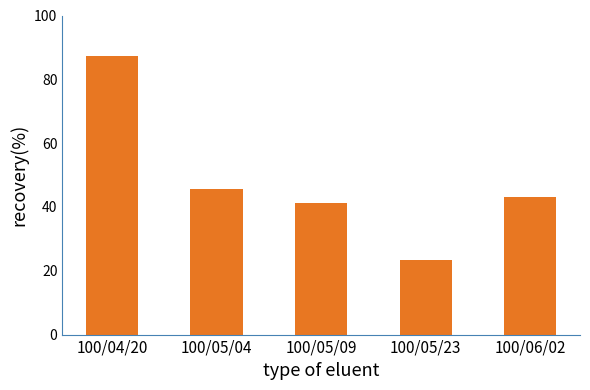

What is the sum of the values at 100/04/20 and 100/05/09?

128.5